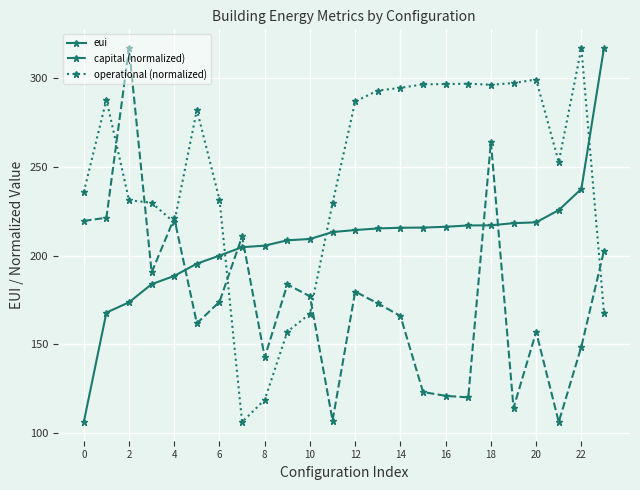

What is the average value of the operational (normalized) series?

245.4